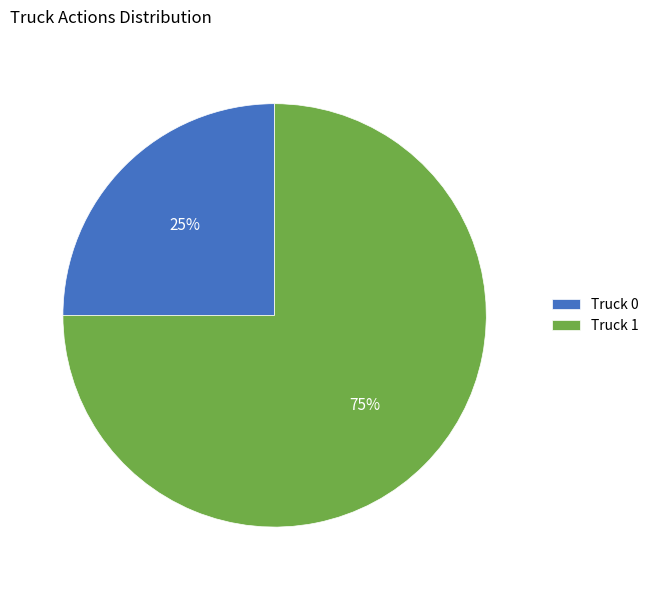

Do Truck 1 and Truck 0 together represent more than half of the pie?

Yes